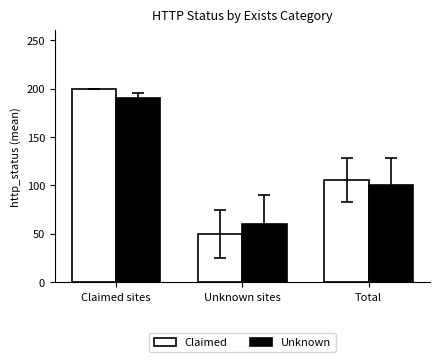

What position from the left is Unknown sites?

2